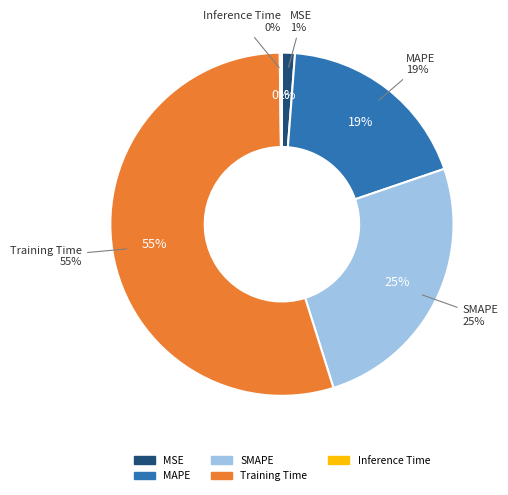

To the nearest percent, what percentage of the pie is Training Time?

55%